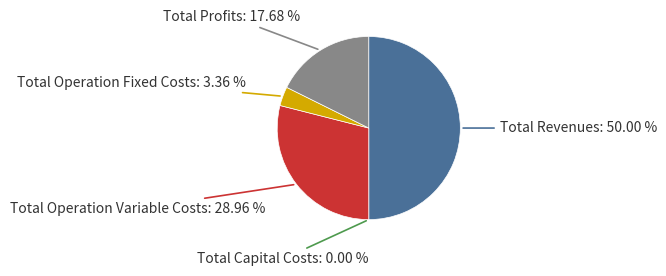

To the nearest percent, what is the difference between the Total Profits and Total Revenues slice percentages?

32%